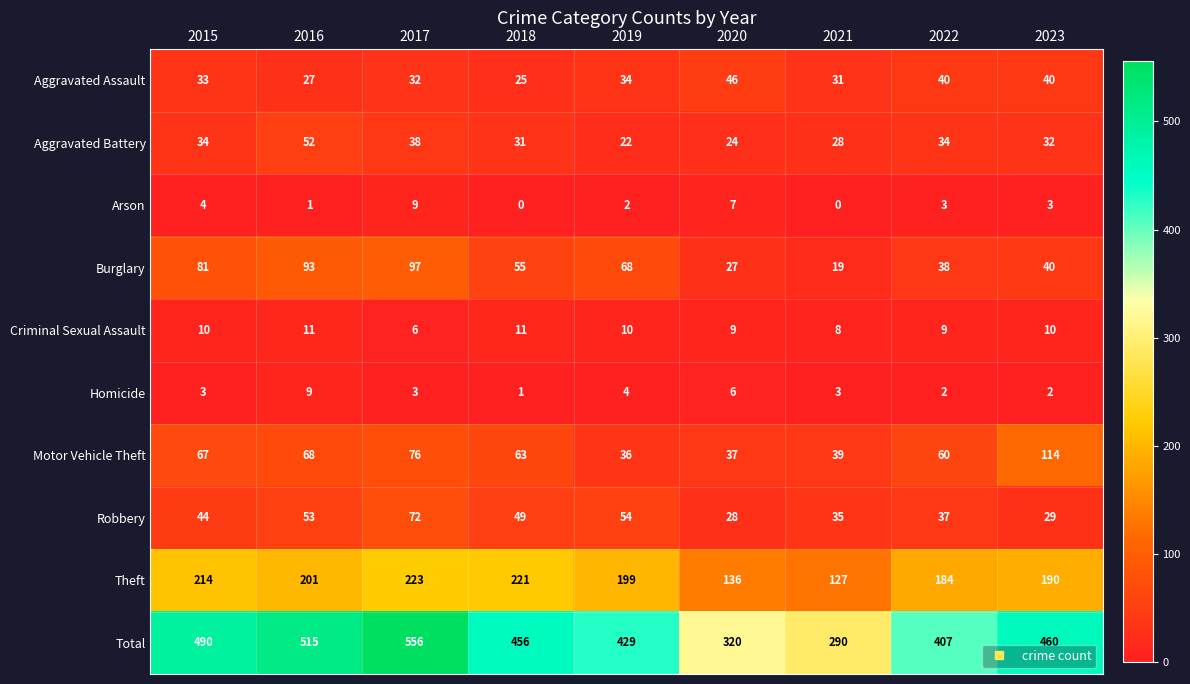

Which series has the largest total across all categories?

Total